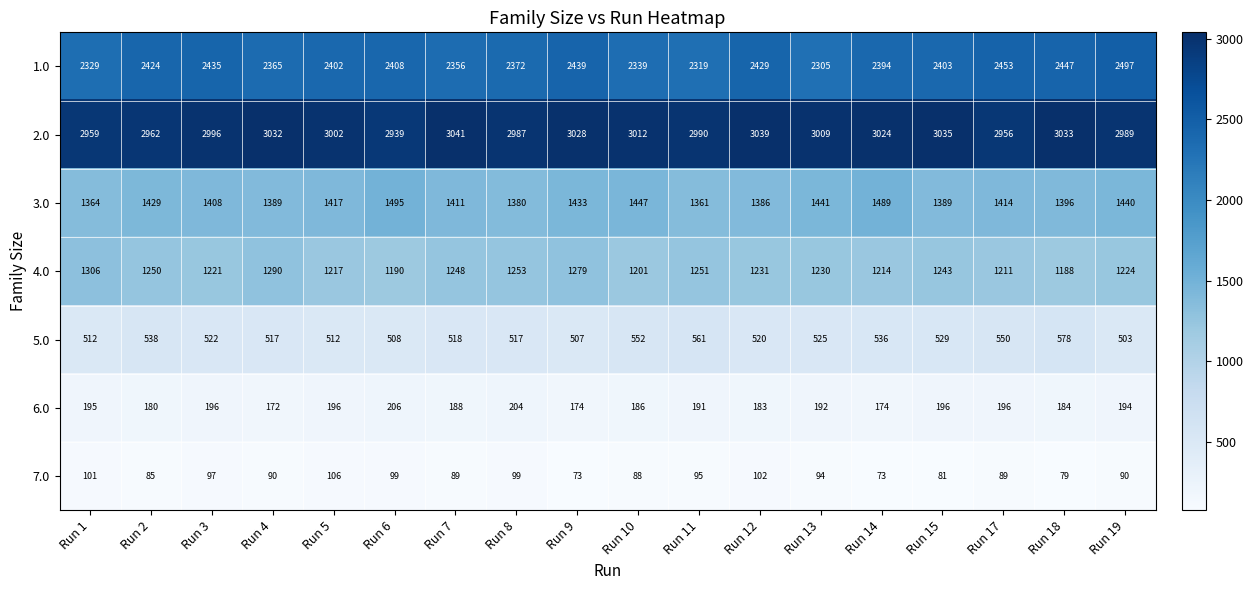

At which label is 4.0 closest to 1247?

Run 7